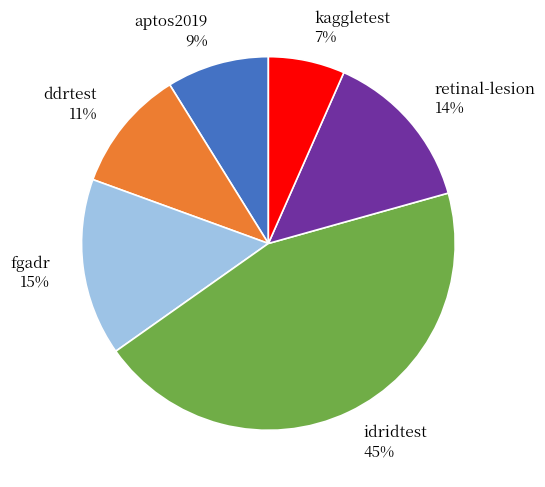

To the nearest percent, what percentage of the pie is fgadr?

15%